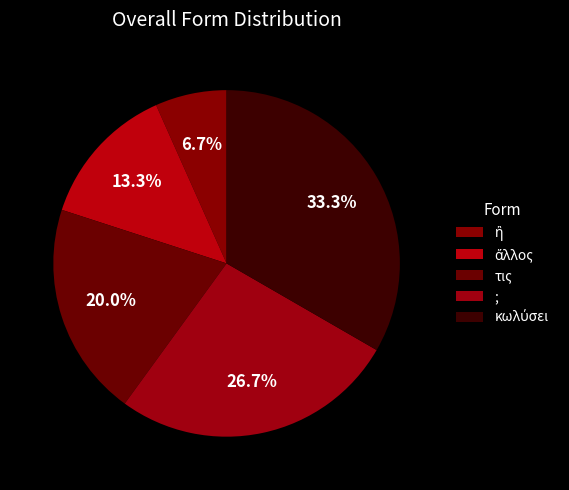

How many segments does this pie chart have?

5